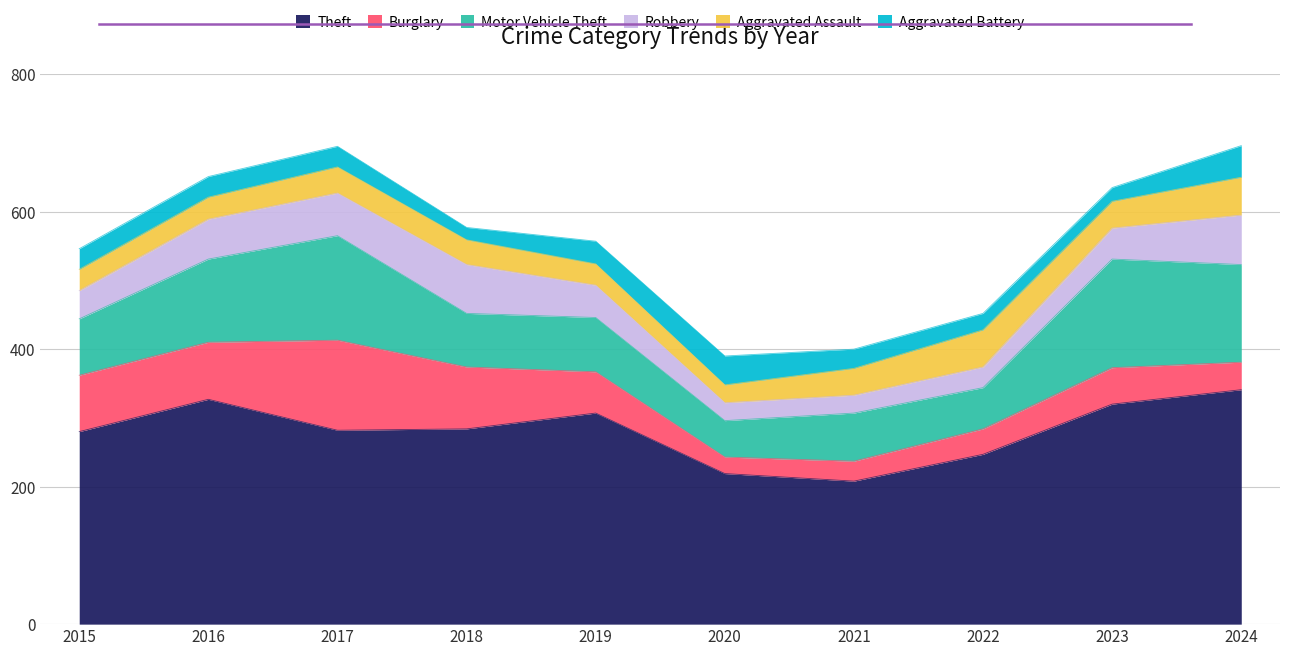

What is the spread (max minus min) of values at 2015?

250